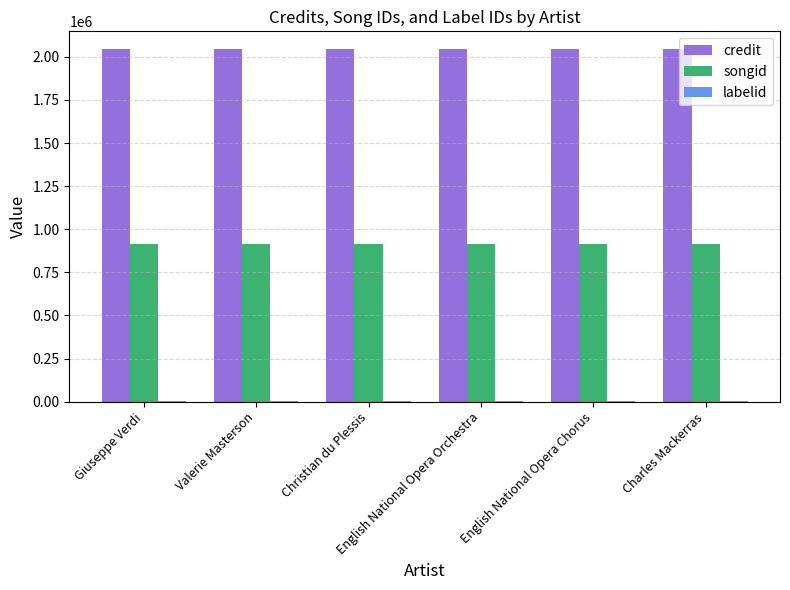

How many groups of bars are there?

6